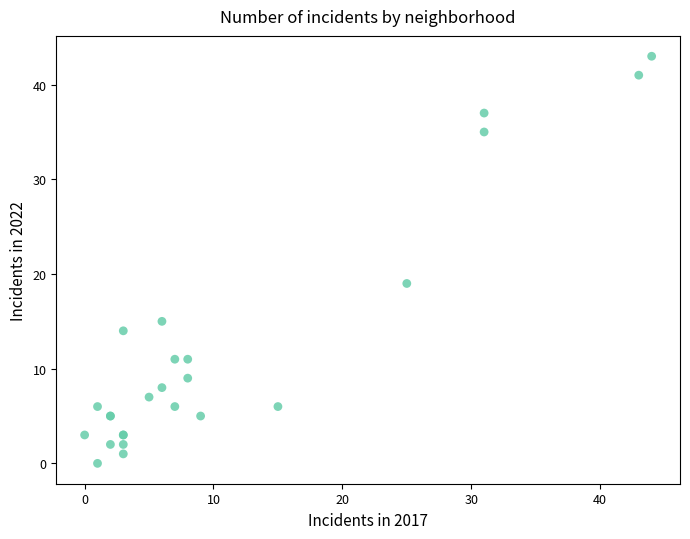

What Y value in the scatter plot is closest to 21?

19